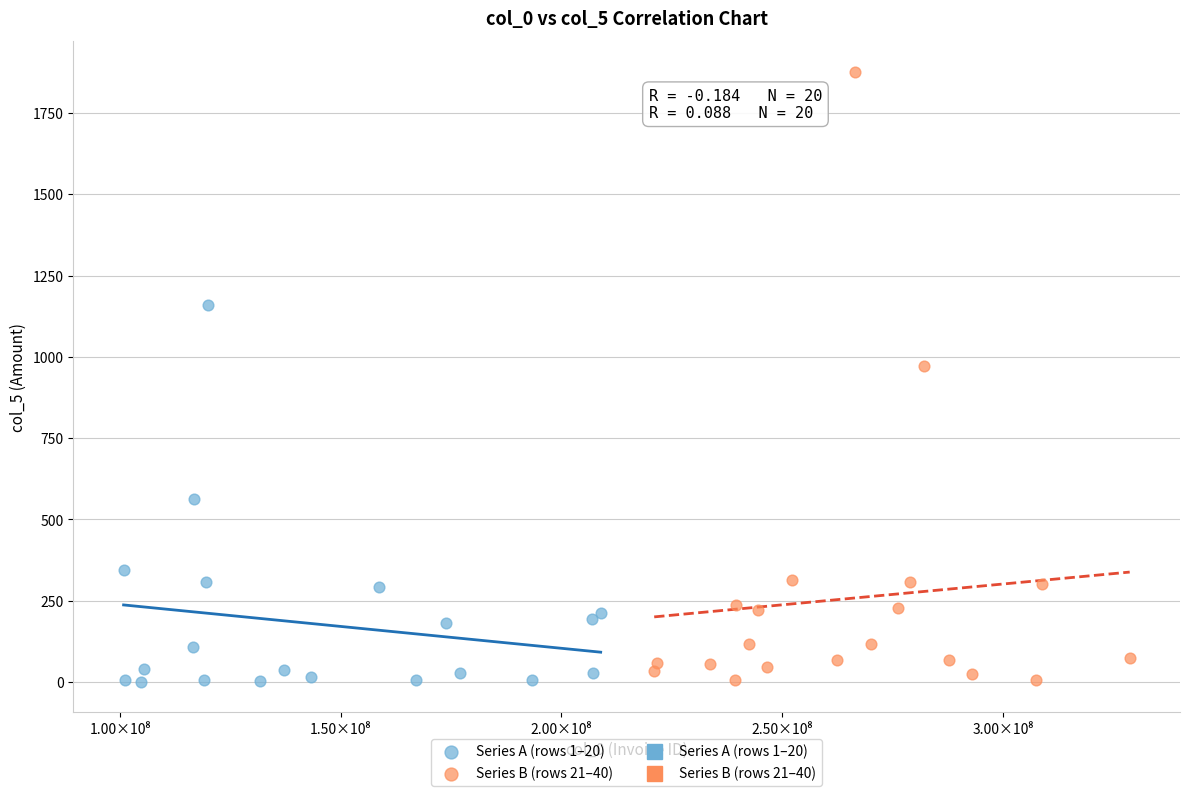

Which series reaches the maximum Y coordinate?

Series B (rows 21–40)